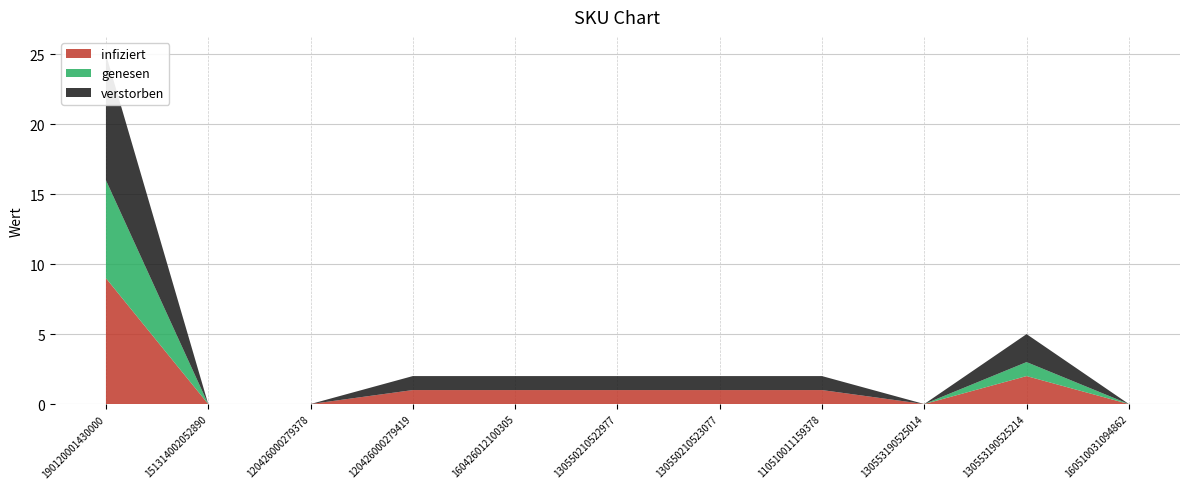

Reading left to right, list all the values displayed in this chart.

infiziert: 190120001430000=9	151314002052890=0	120426000279378=0	120426000279419=1	160426012100305=1	130550210522977=1	130550210523077=1	110510011159378=1	130553190525014=0	130553190525214=2	160510031094862=0
genesen: 190120001430000=7	151314002052890=0	120426000279378=0	120426000279419=0	160426012100305=0	130550210522977=0	130550210523077=0	110510011159378=0	130553190525014=0	130553190525214=1	160510031094862=0
verstorben: 190120001430000=9	151314002052890=0	120426000279378=0	120426000279419=1	160426012100305=1	130550210522977=1	130550210523077=1	110510011159378=1	130553190525014=0	130553190525214=2	160510031094862=0